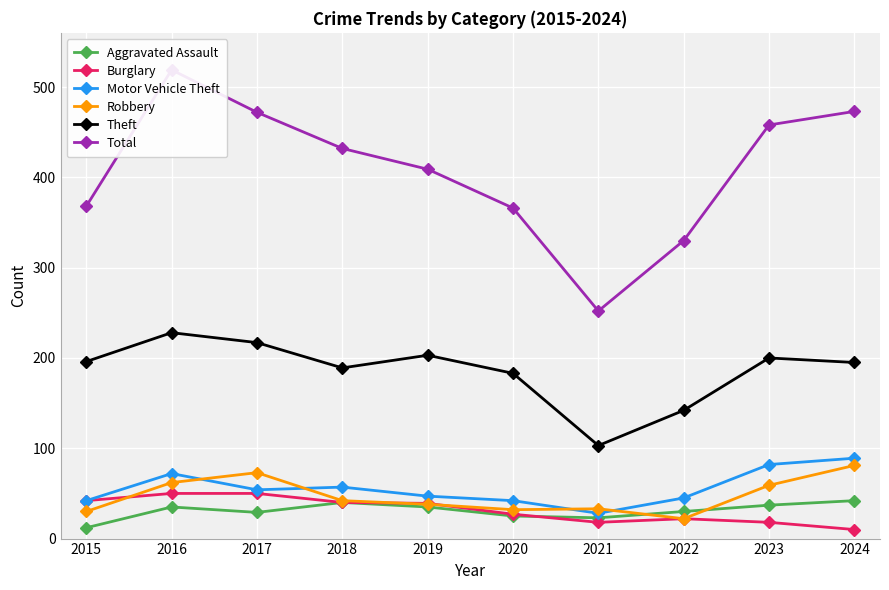

True or false: Robbery has a value of 62 at 2016.

True